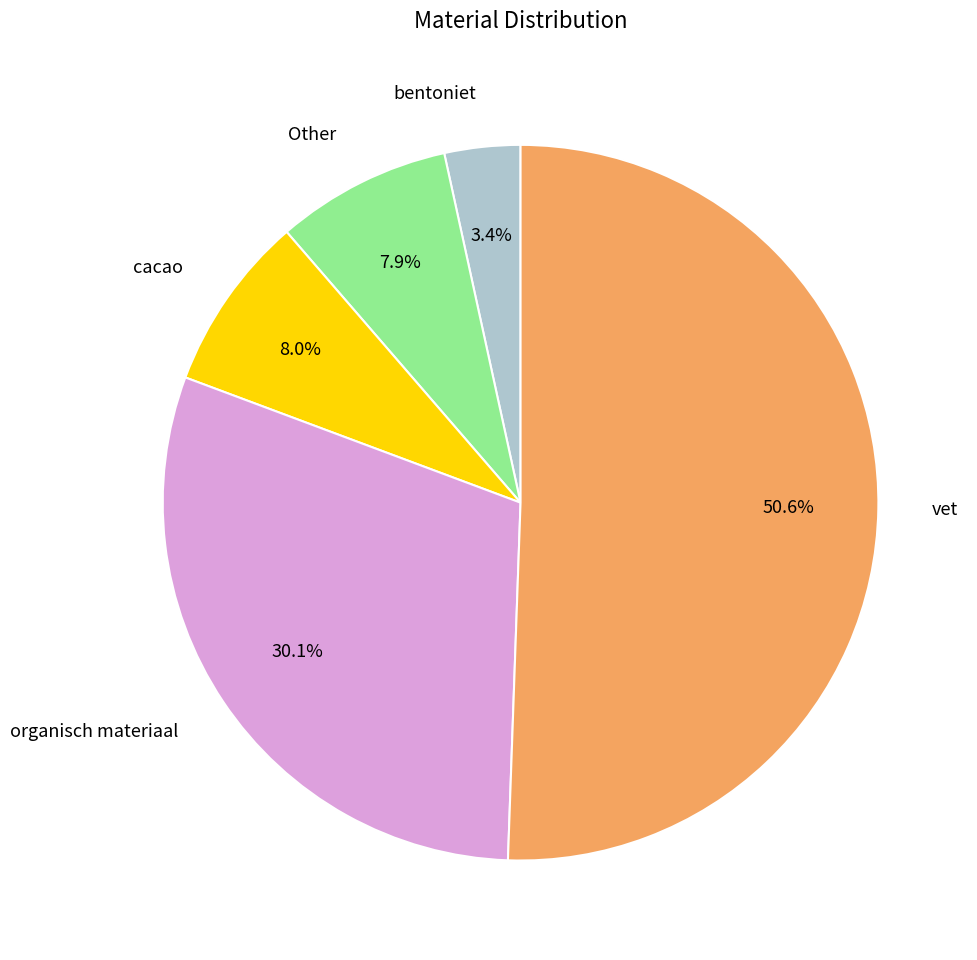

What is the largest slice in the pie chart?

vet